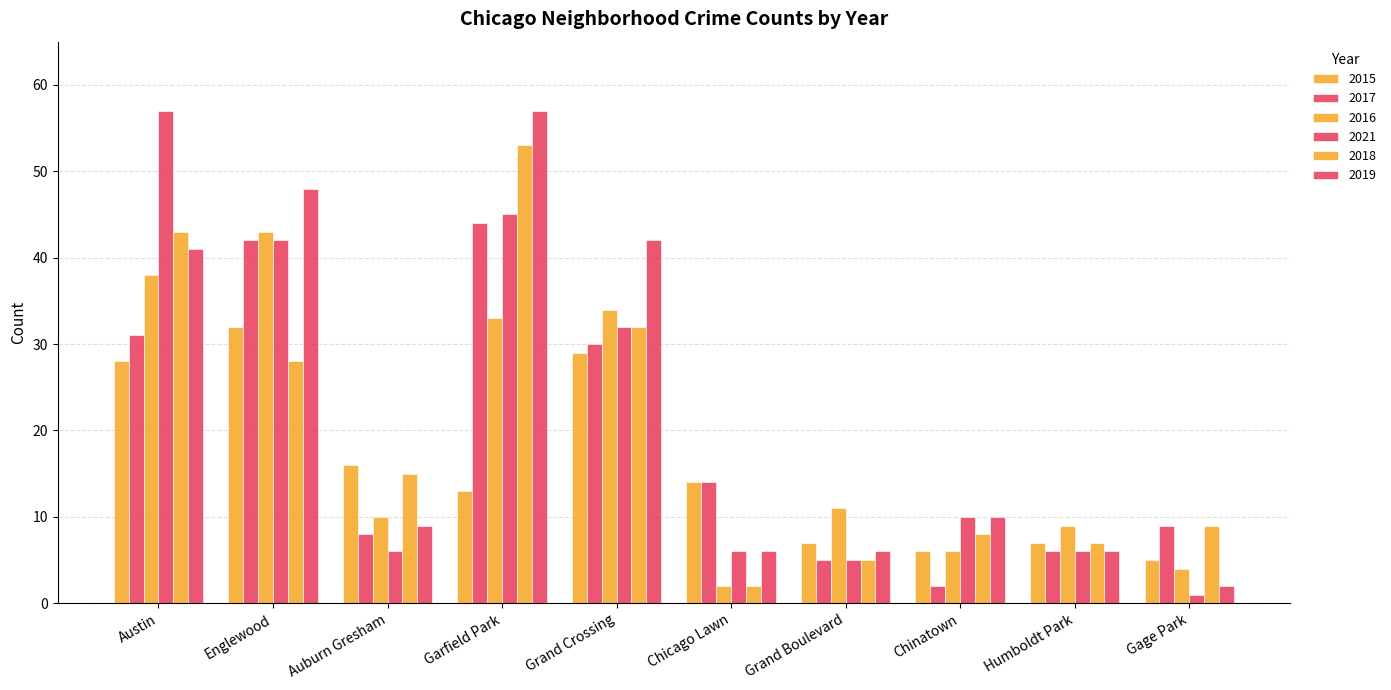

How many values in the 2016 series are below 11?

5